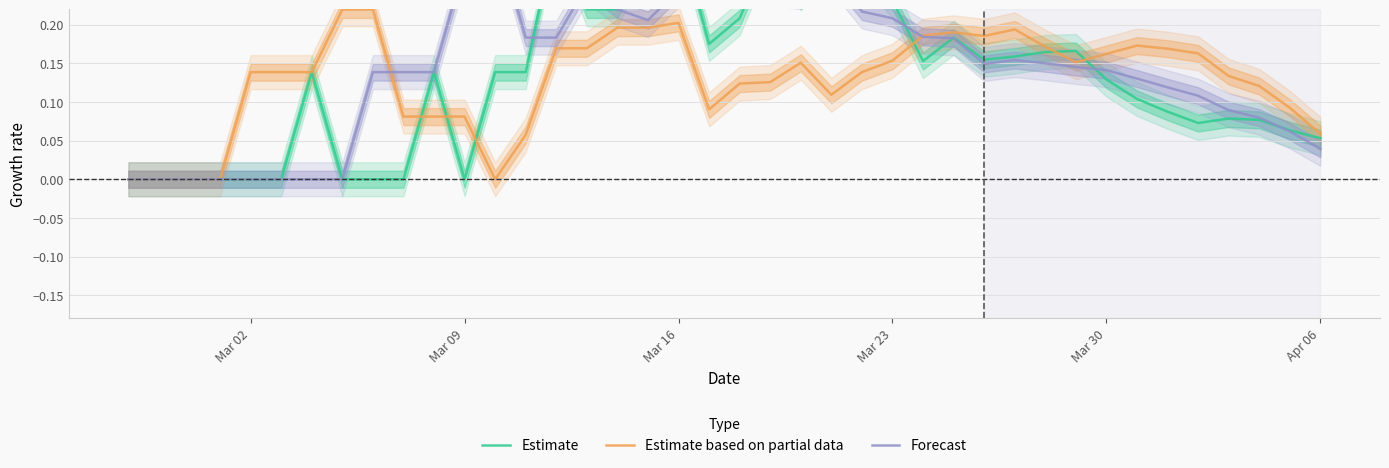

The value of Estimate based on partial data at Mar 09 is 0.0. True or false?

False